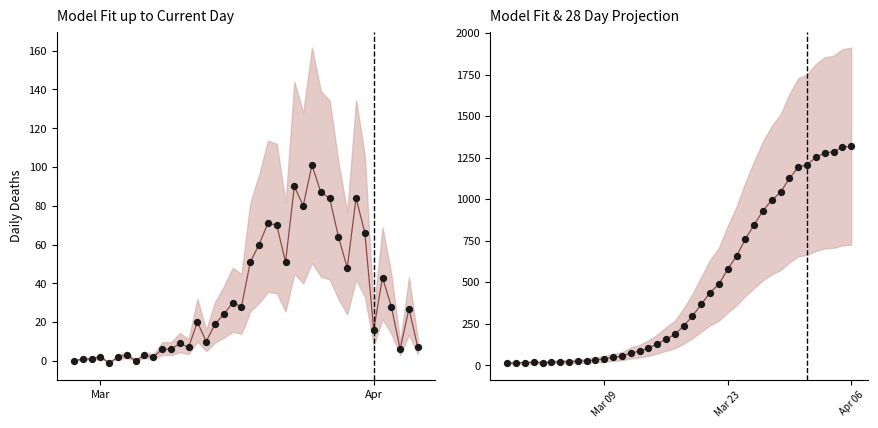

Which series has the largest Y range (max minus min)?

Model Fit